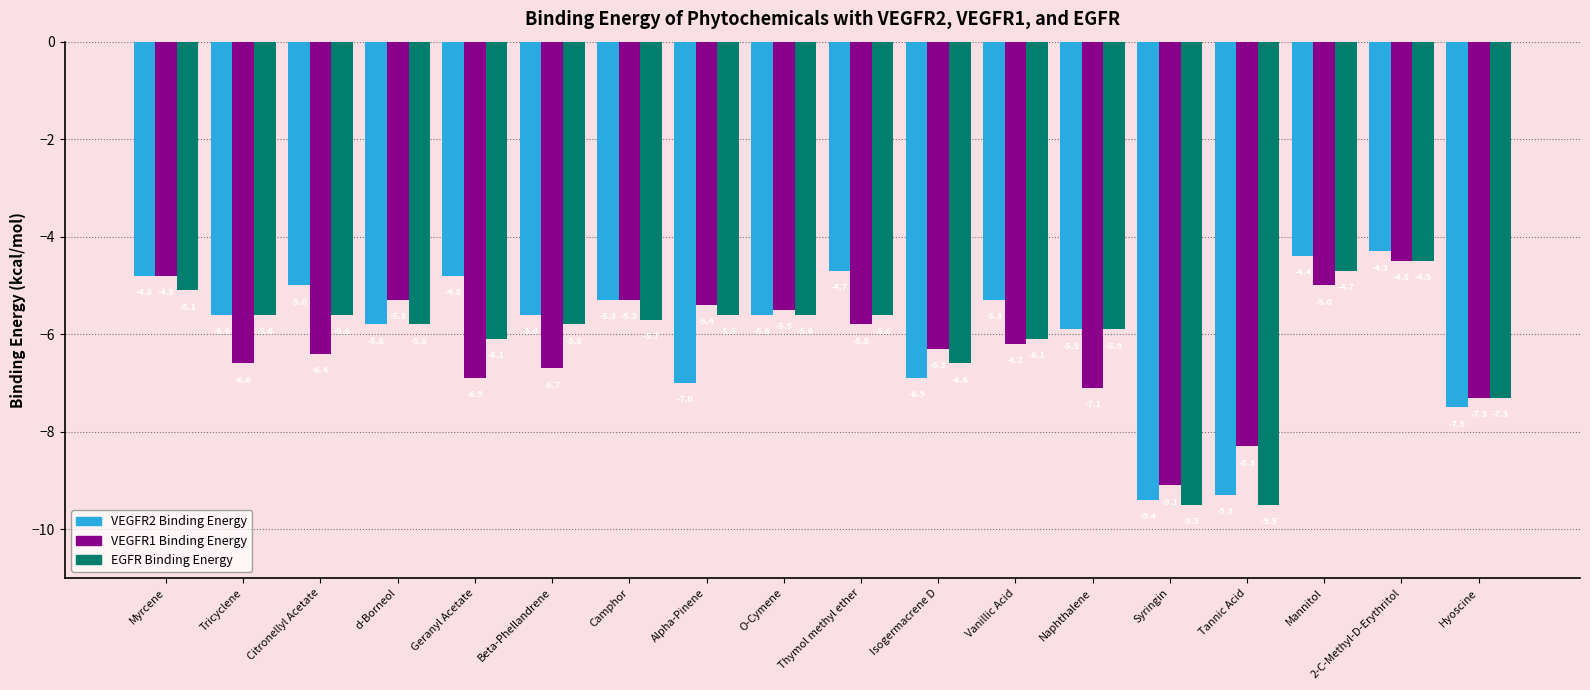

What is the label of the 10th bar from the right?

O-Cymene